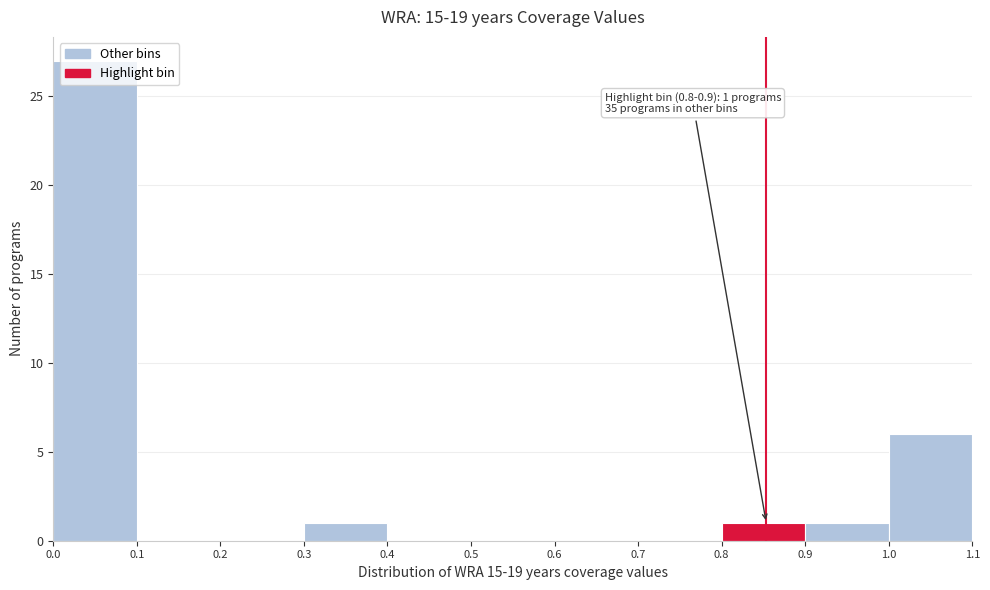

Which range on the x-axis has the tallest bar?

0.0 to 0.1